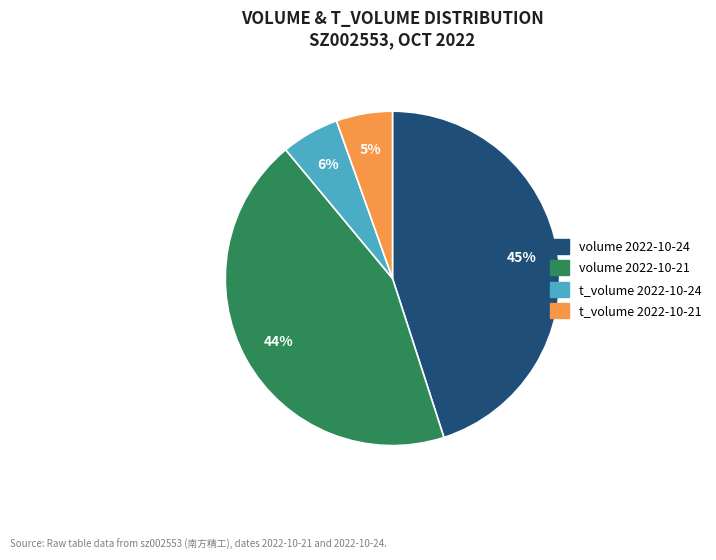

To the nearest percent, what is the difference between the t_volume 2022-10-24 and volume 2022-10-24 slice percentages?

39%